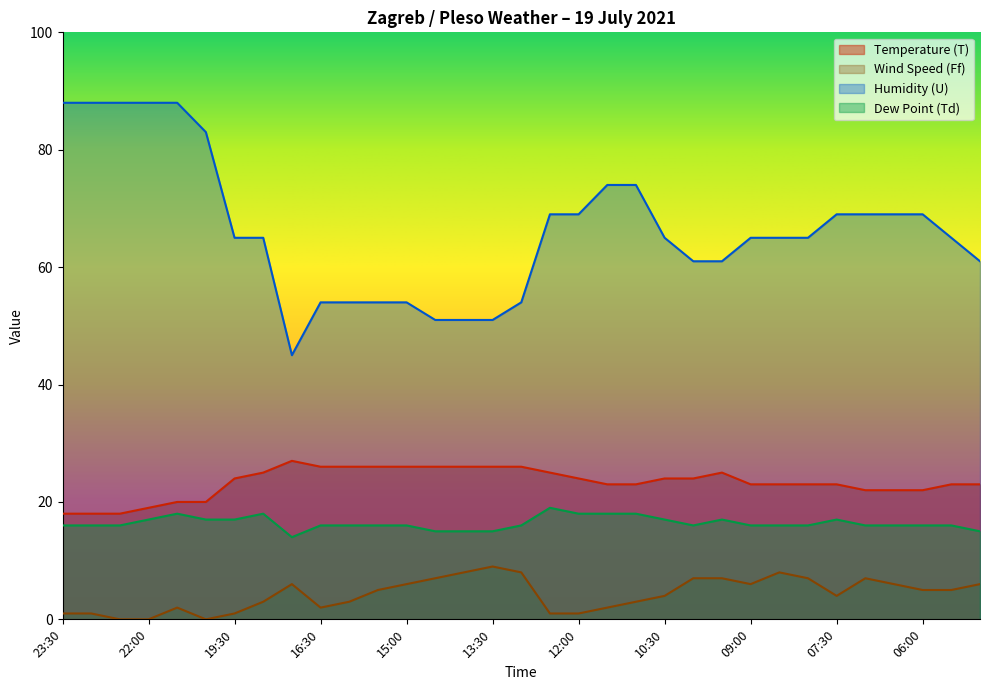

List the series in order of their peak value, lowest first.

Wind Speed (Ff), Dew Point (Td), Temperature (T), Humidity (U)